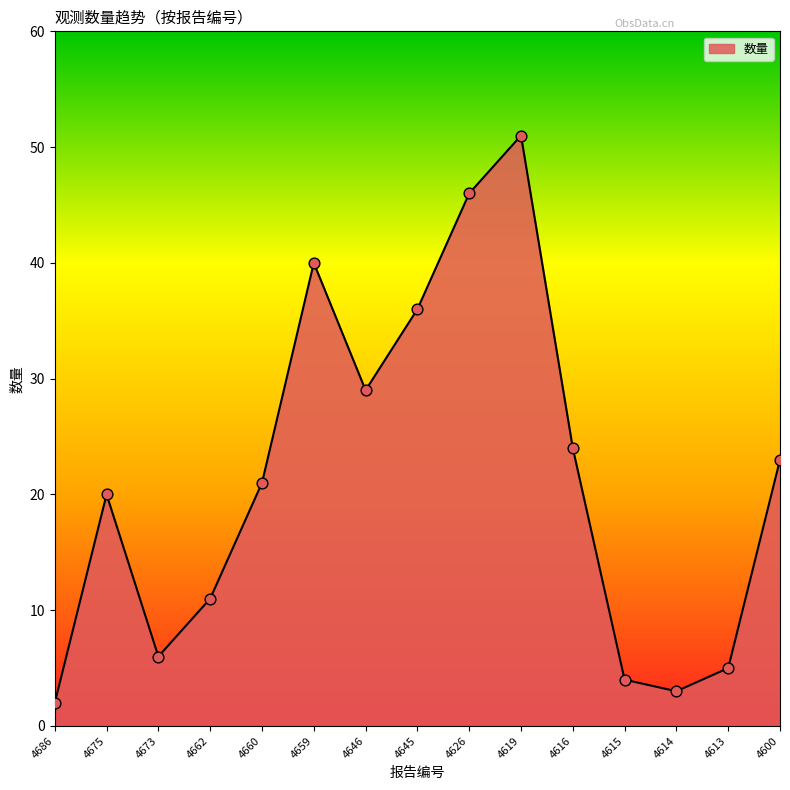

What is the change in value from 4619 to 4613?

-46